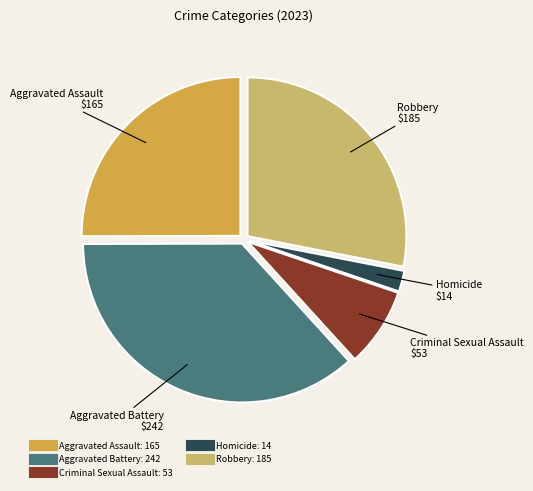

What is the ratio of the value at Homicide to the value at Aggravated Battery?

0.1